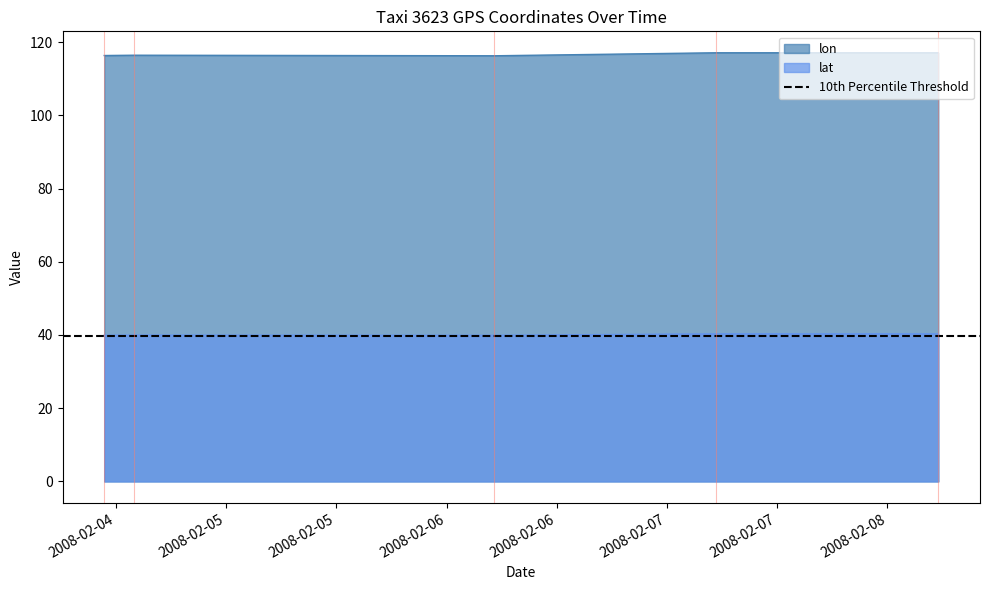

Where is lat nearest to the value 40?

2008-02-04 13:57:59